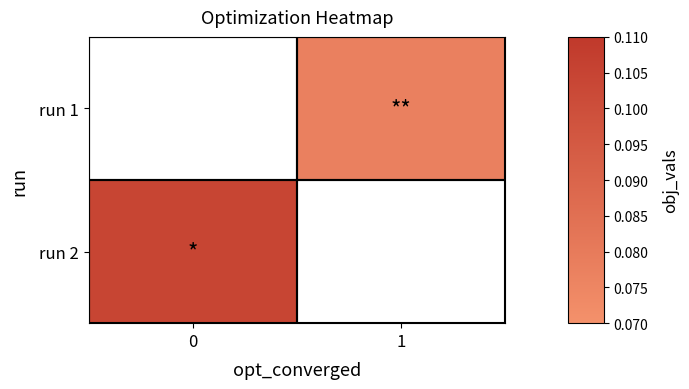

What value does the run 2 series have at 0?

0.1